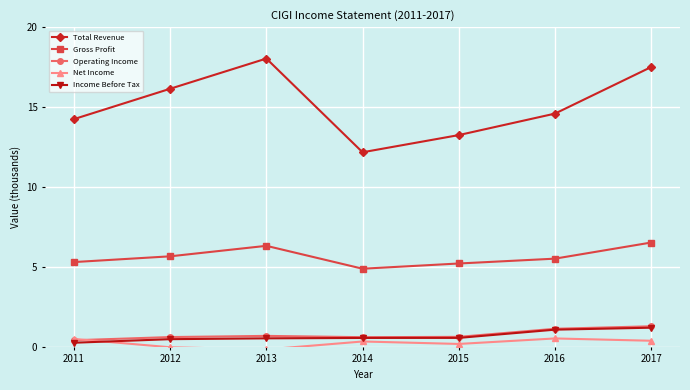

What is the difference between the second highest and minimum values in the Gross Profit series?

1.4